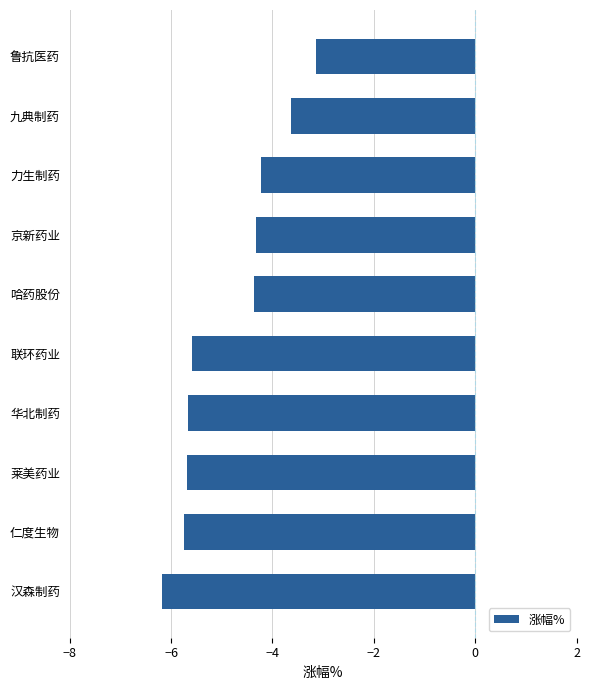

What is the minimum value shown in the chart?

-6.2